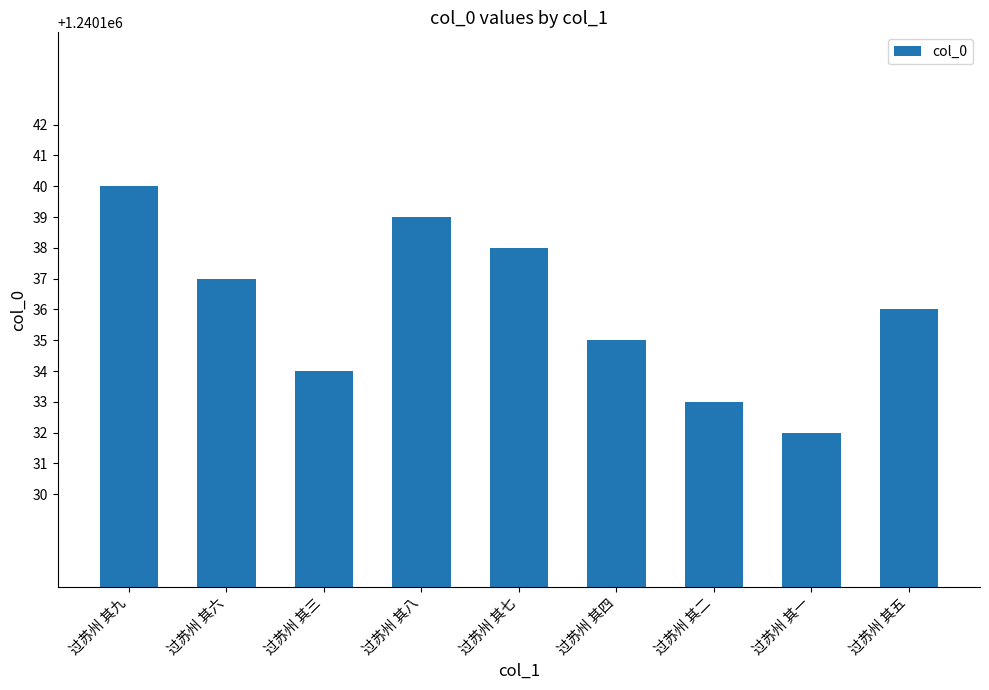

Which has a higher value, 过苏州 其九 or 过苏州 其六?

过苏州 其九